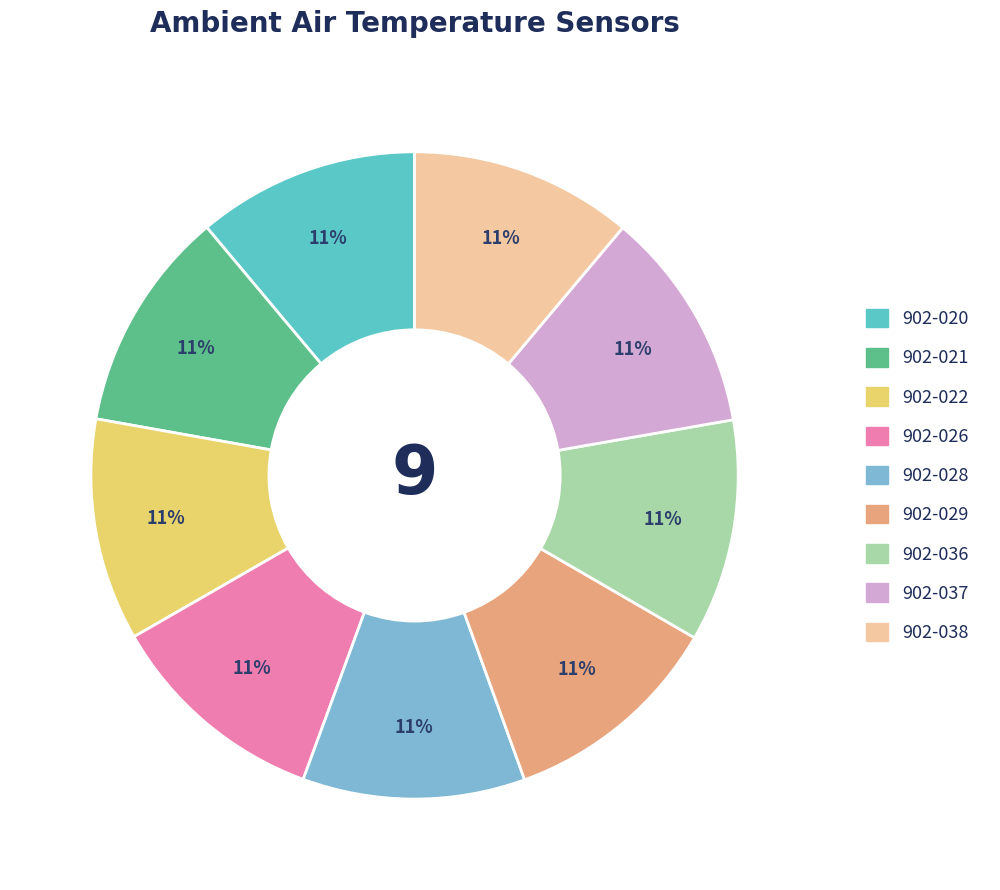

Count the number of slices in the pie.

9